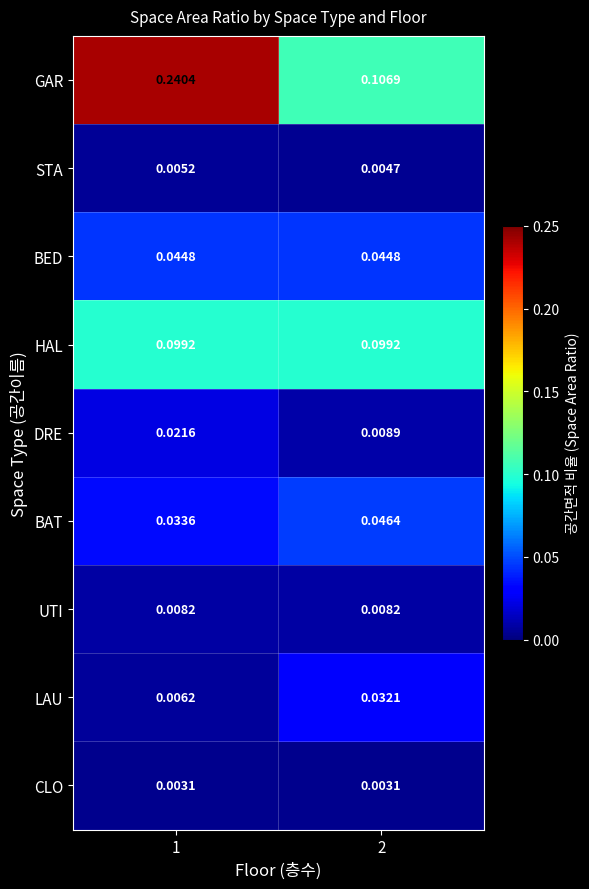

Which label corresponds to the largest value in the chart?

1